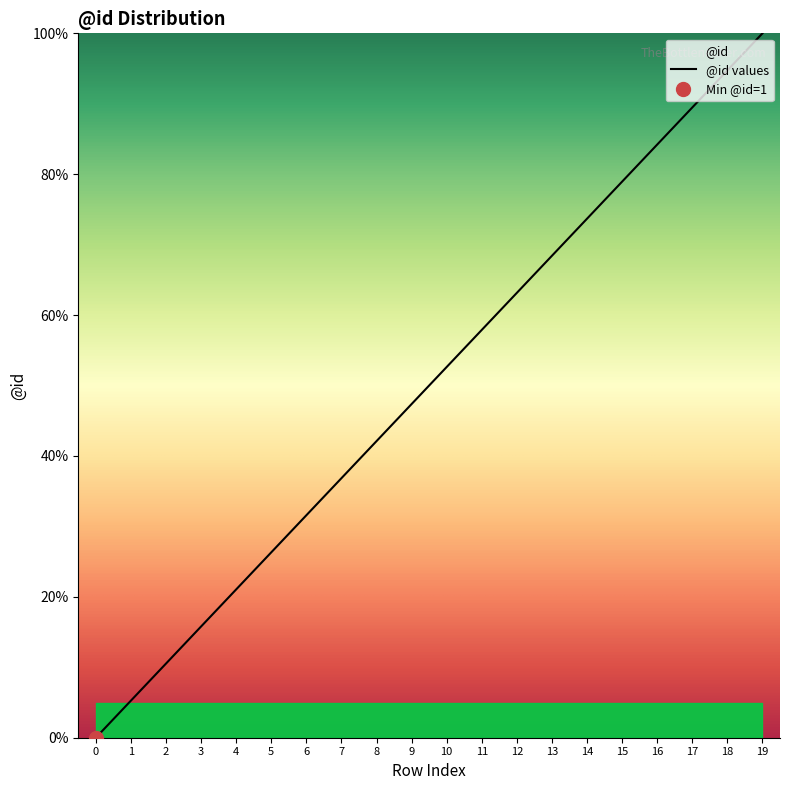

Count the number of data series in this chart.

1